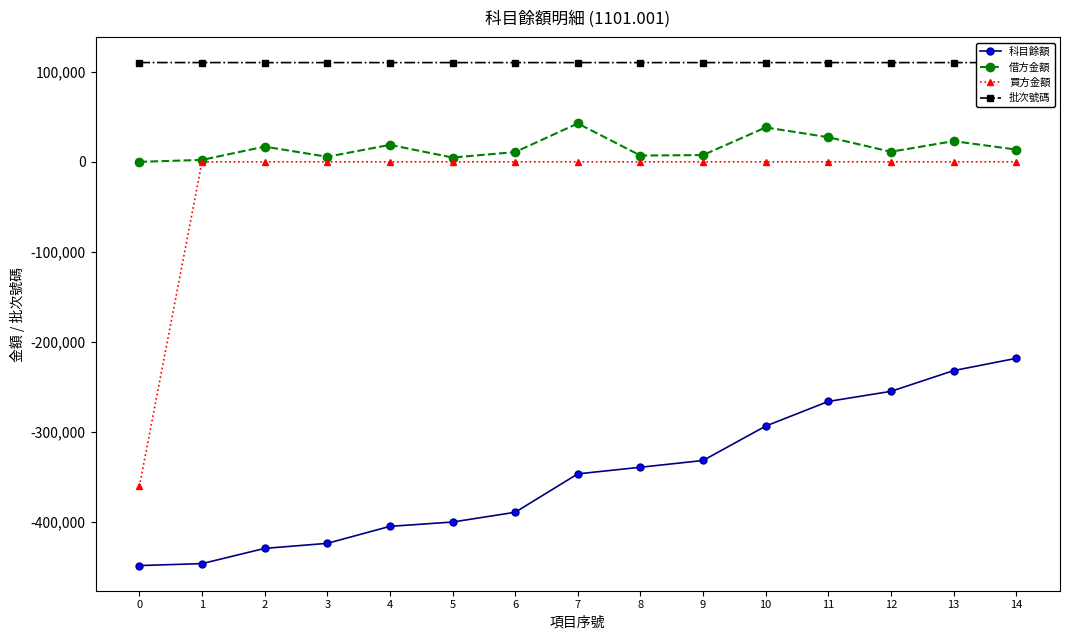

Rank the series by their maximum value, from lowest to highest.

科目餘額, 買方金額, 借方金額, 批次號碼